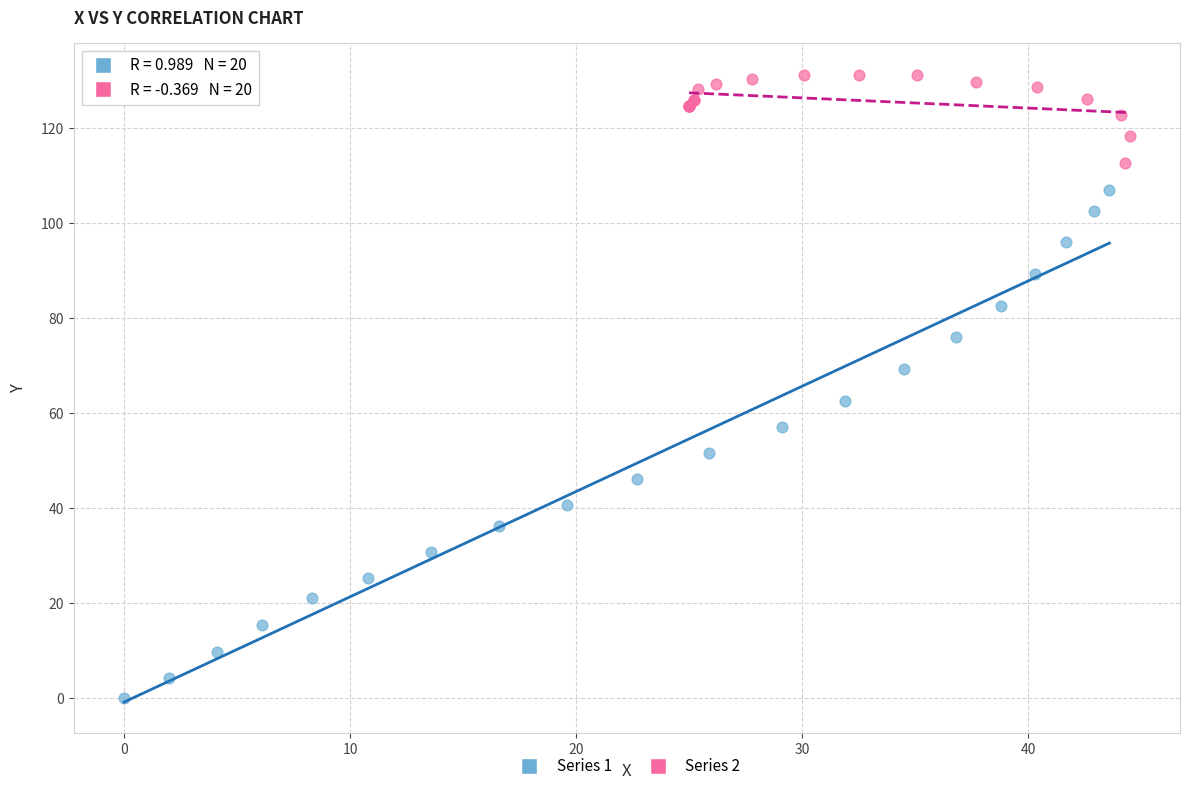

Which series has the largest Y range (max minus min)?

Series 1